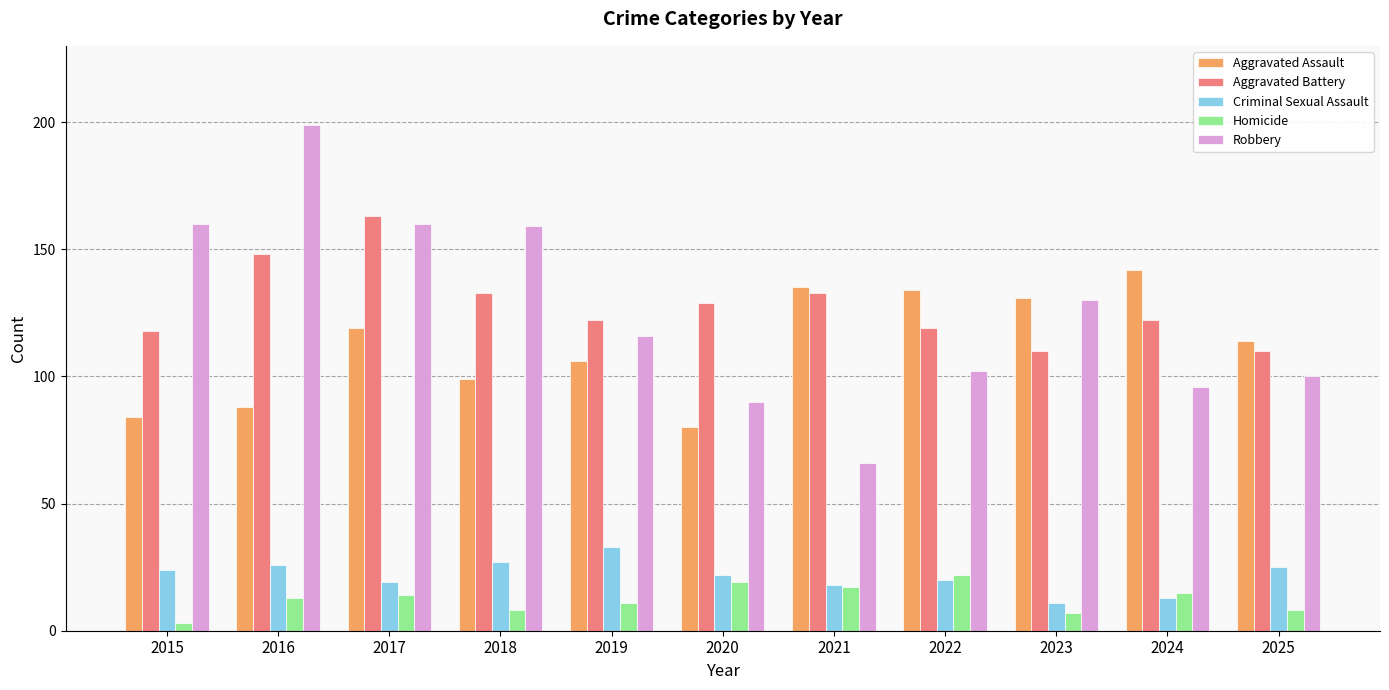

How many groups of bars are there?

11